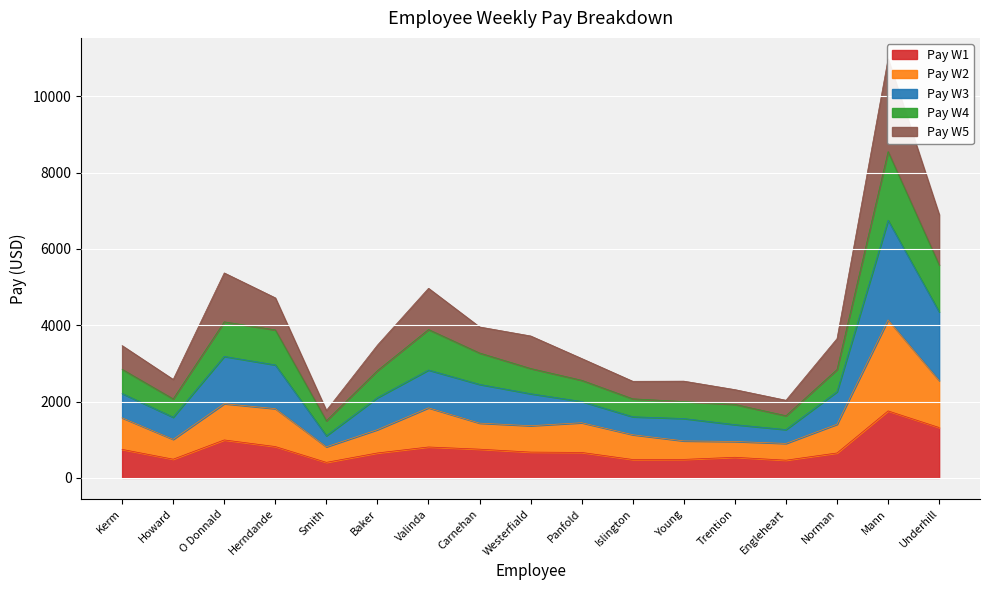

What is the lowest value of the Pay W1 series?

407.1